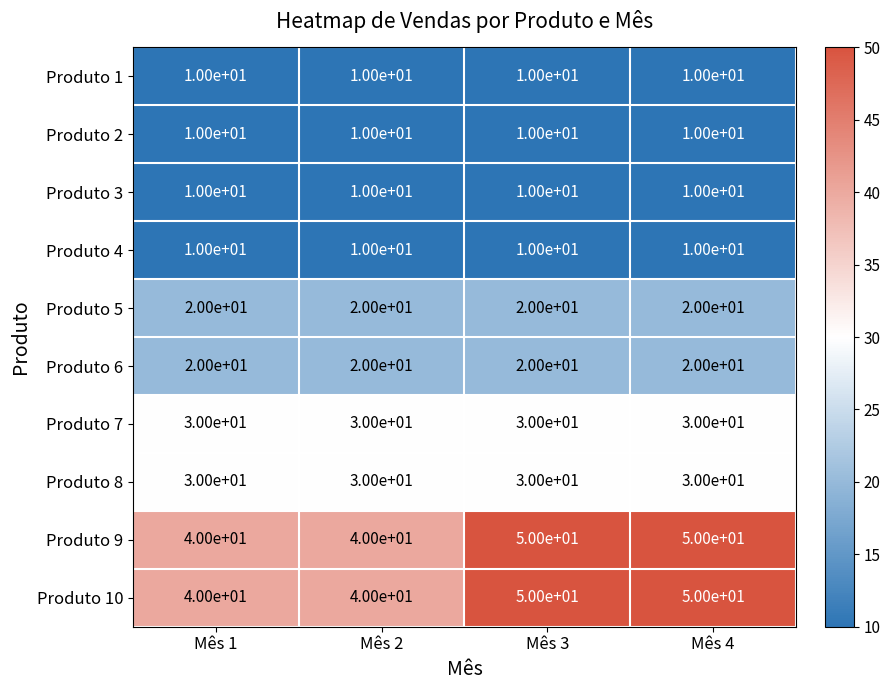

Is the value of Produto 7 at Mês 3 greater than the value of Produto 3 at Mês 4?

Yes